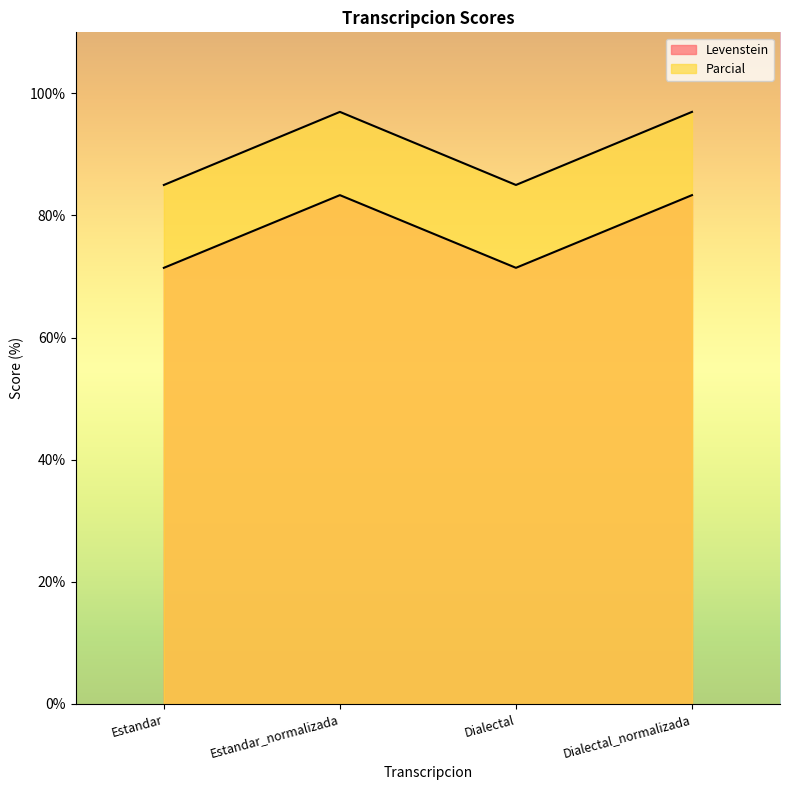

At which category is the sum across all series the highest?

Estandar_normalizada